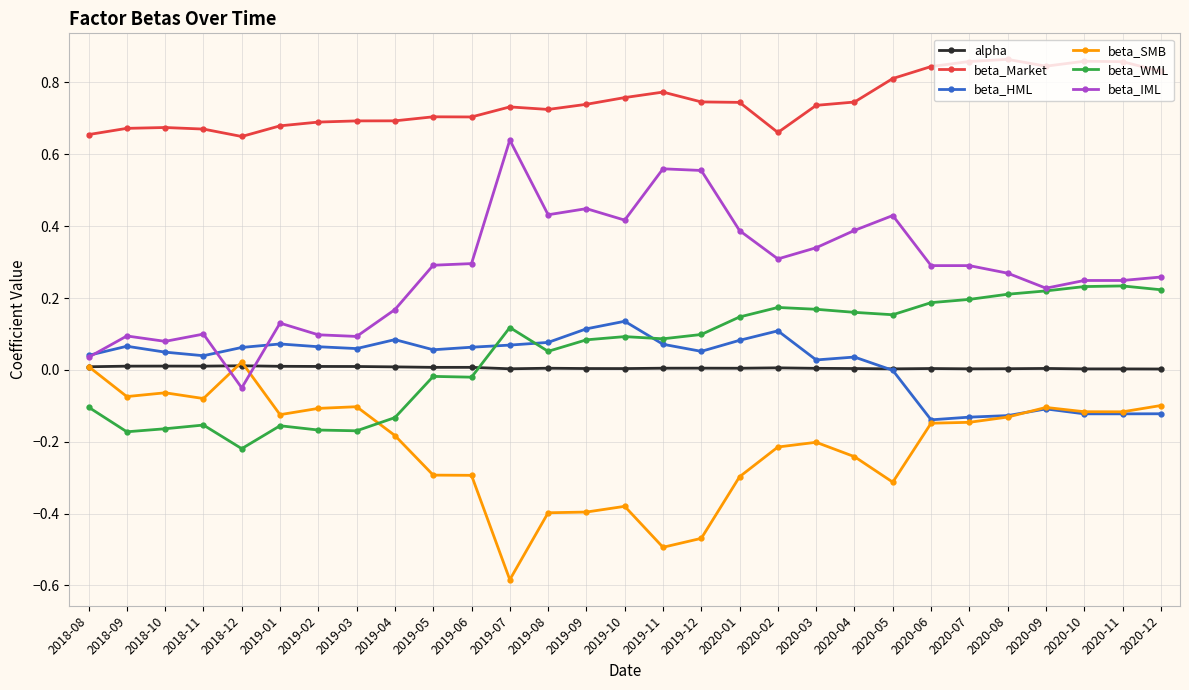

Which series has the largest total across all categories?

beta_Market